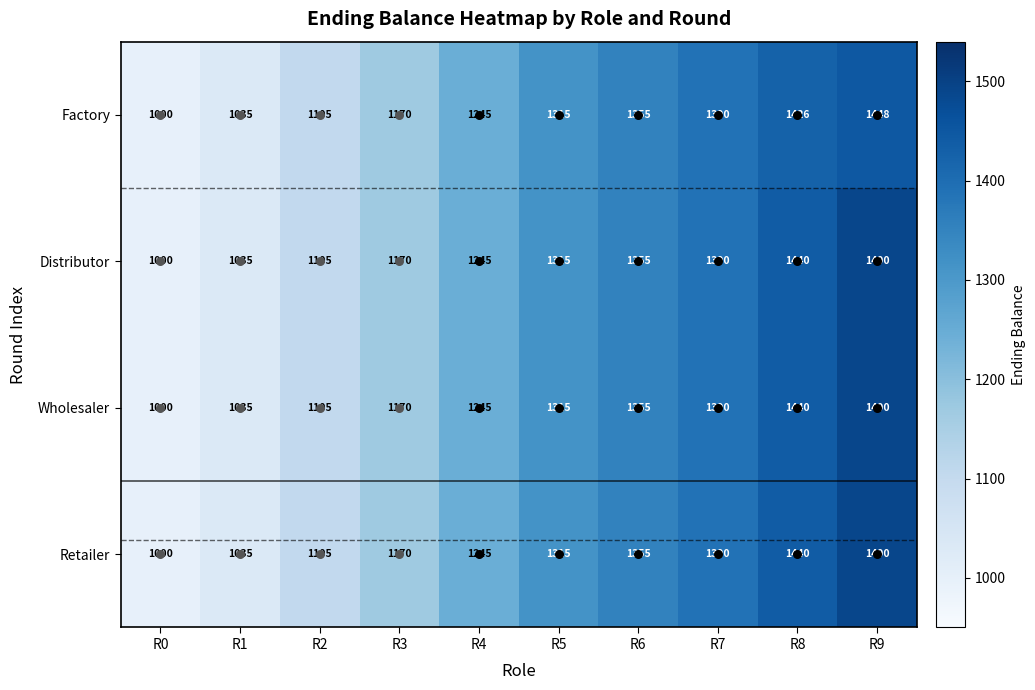

At how many categories does at least one series exceed 1393?

2